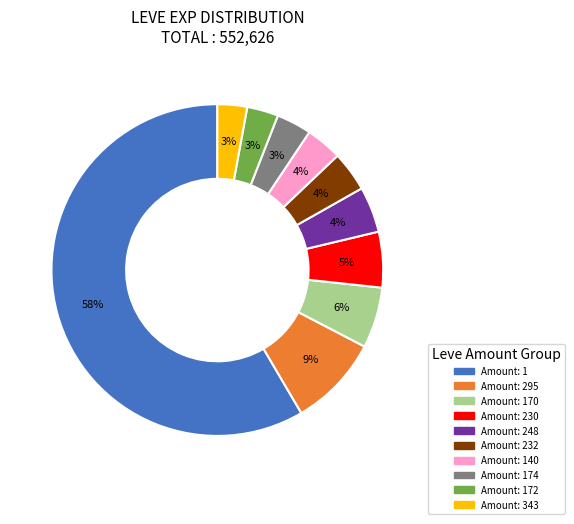

To the nearest percent, what is the difference between the largest and smallest slice percentages?

56%